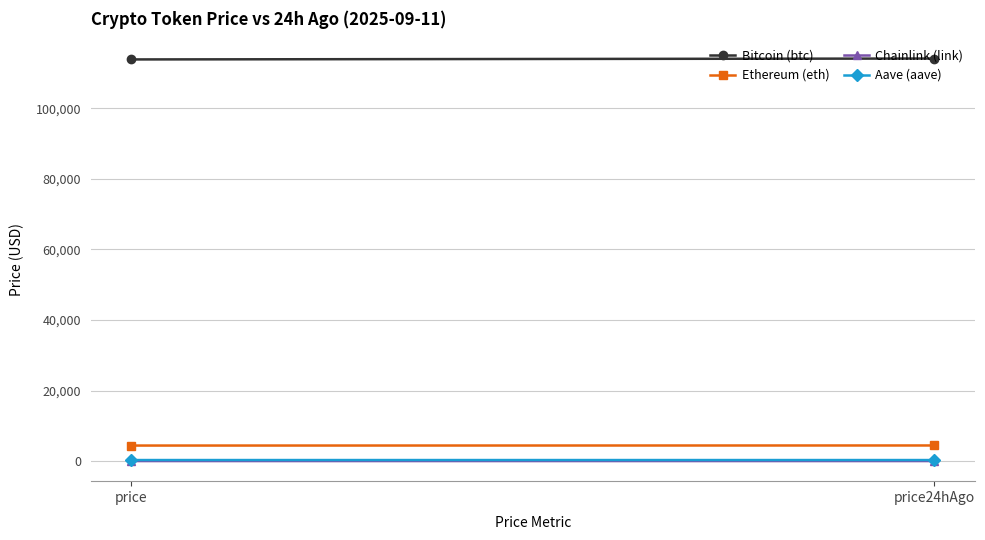

What are all the series names shown in the legend?

Bitcoin (btc), Ethereum (eth), Chainlink (link), Aave (aave)